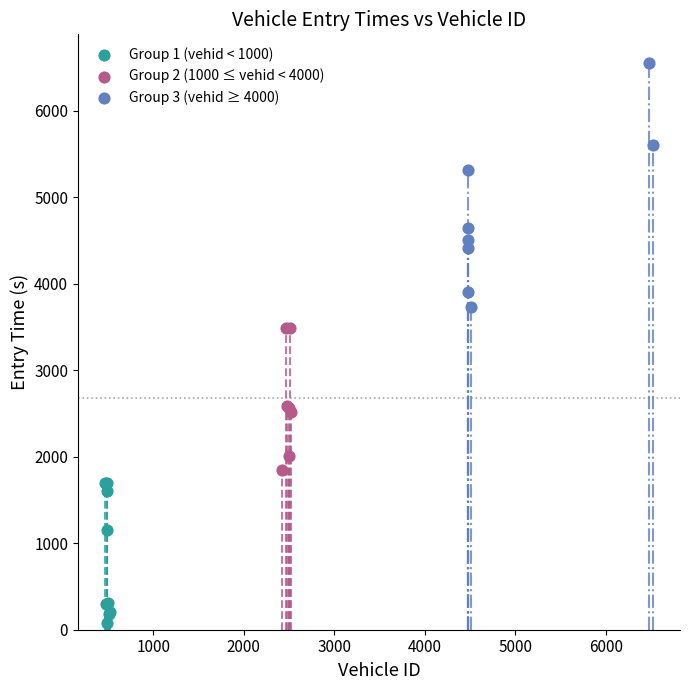

Which series has the widest spread of Y values?

Group 3 (vehid ≥ 4000)